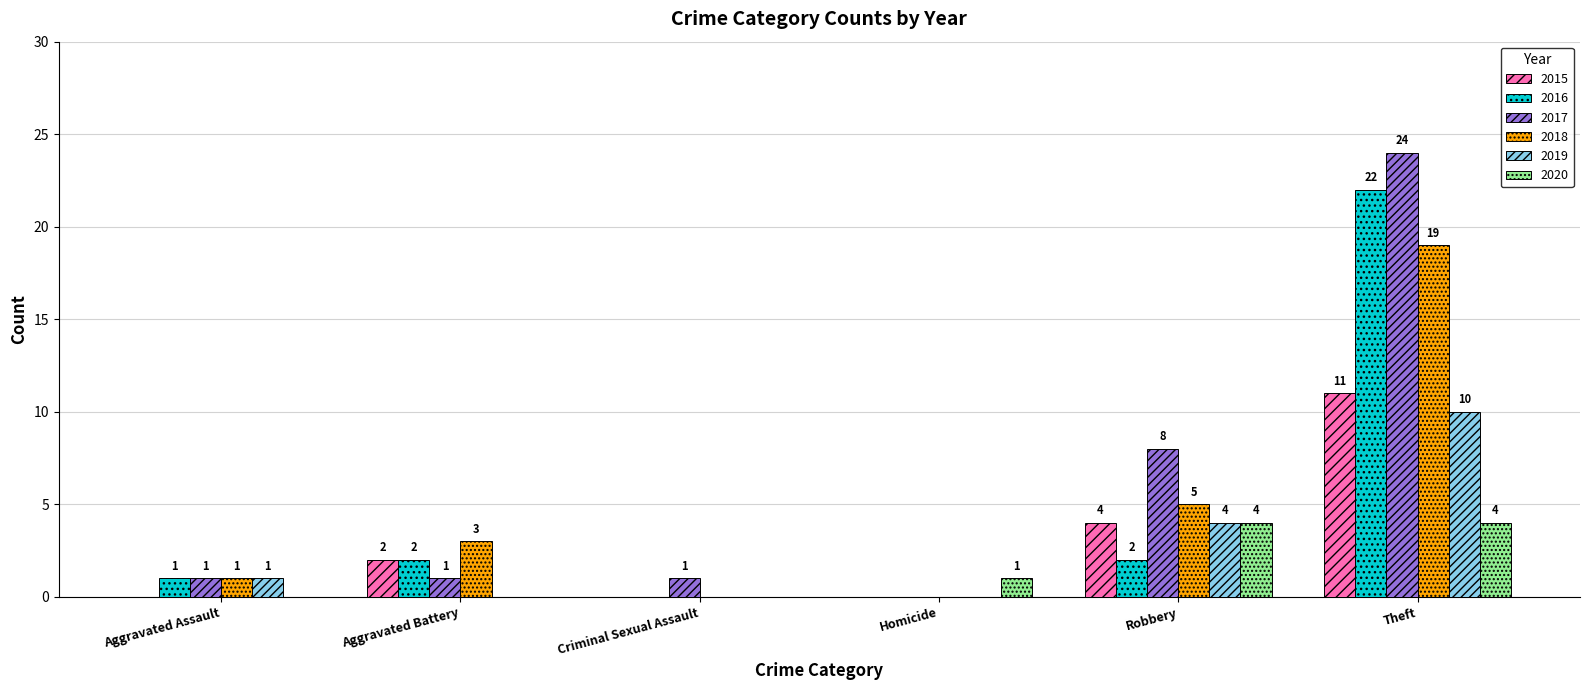

What is the difference between the 2019 values at Robbery and Aggravated Battery?

4